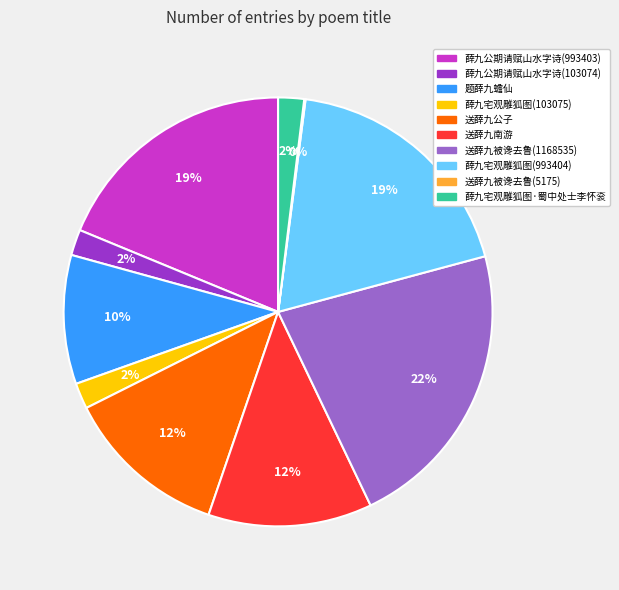

Does any single category account for the majority?

No